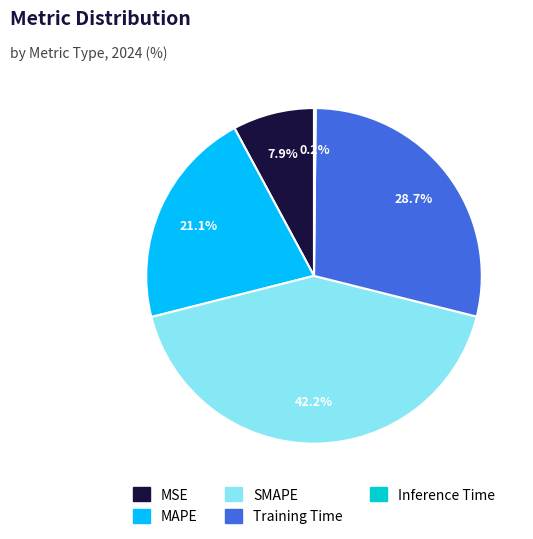

What percentage is NOT represented by MAPE?

78.9%